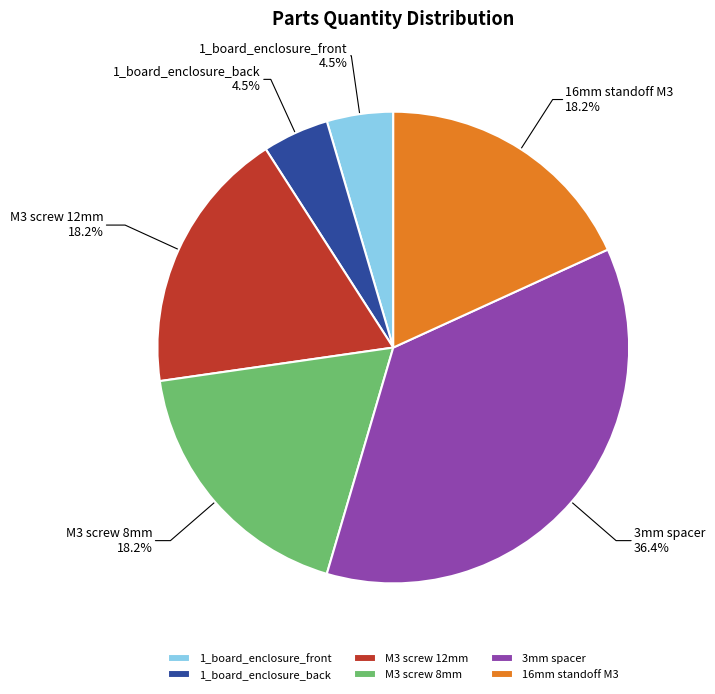

Is there a majority slice in this chart?

No